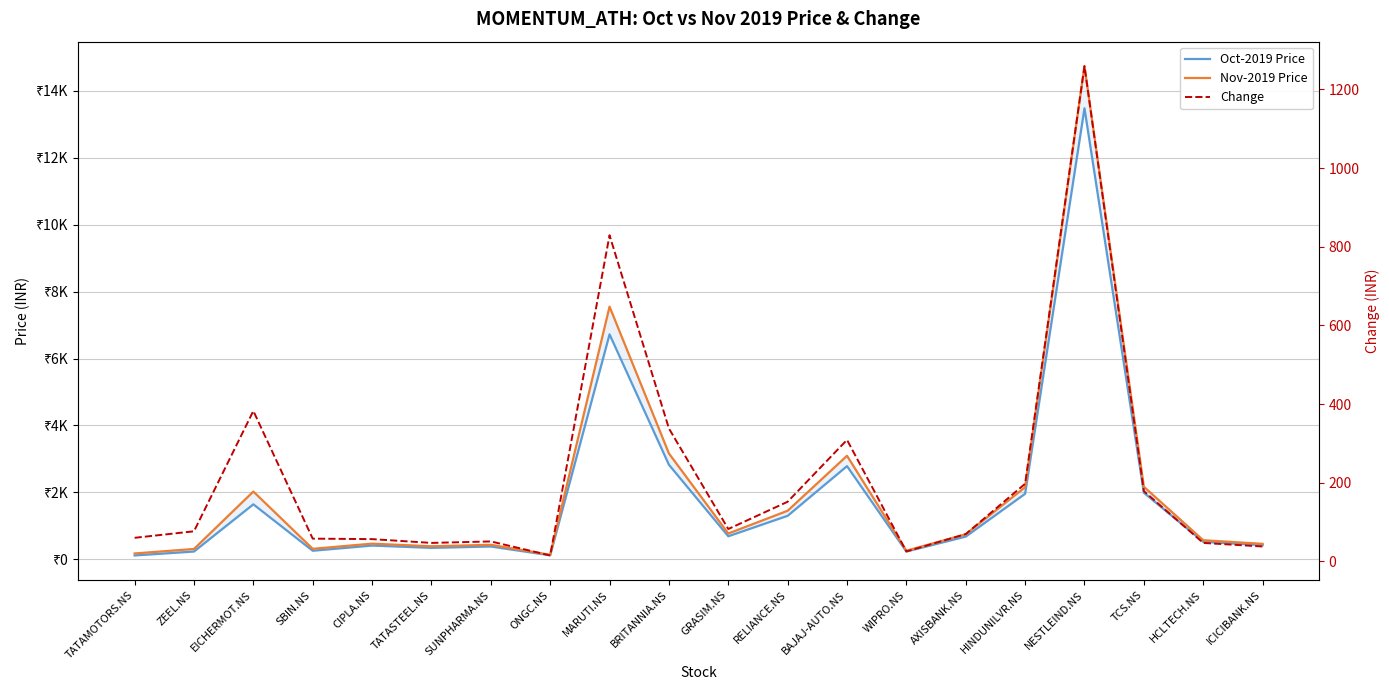

The Nov-2019 Price series shows 134.2 at ONGC.NS. True or false?

True